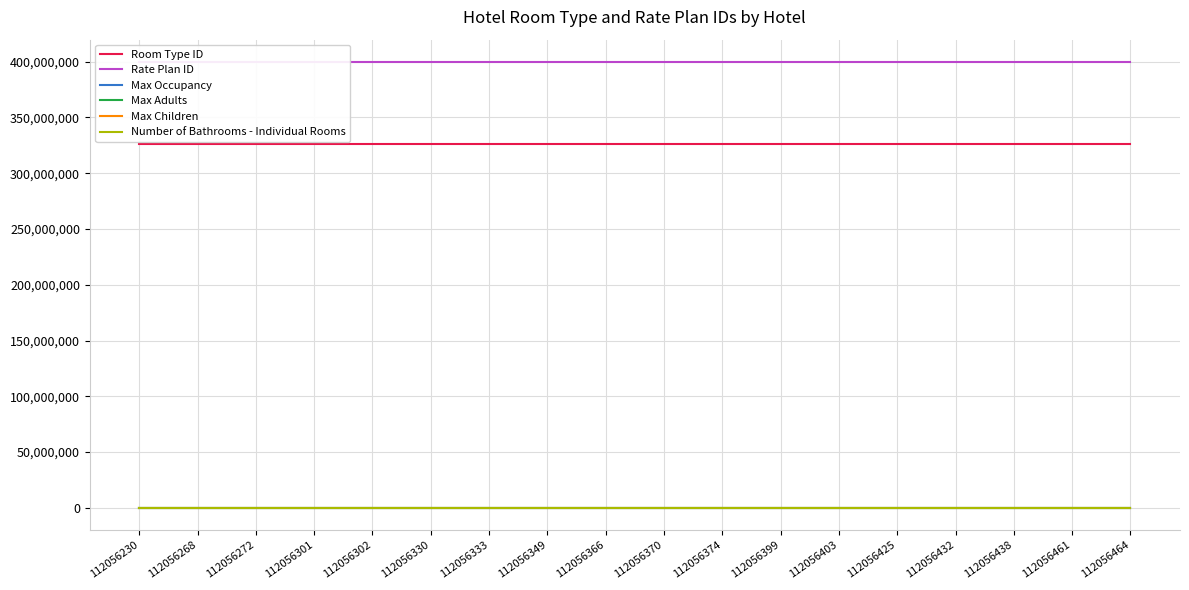

True or false: Rate Plan ID and Max Occupancy cross at least once.

False